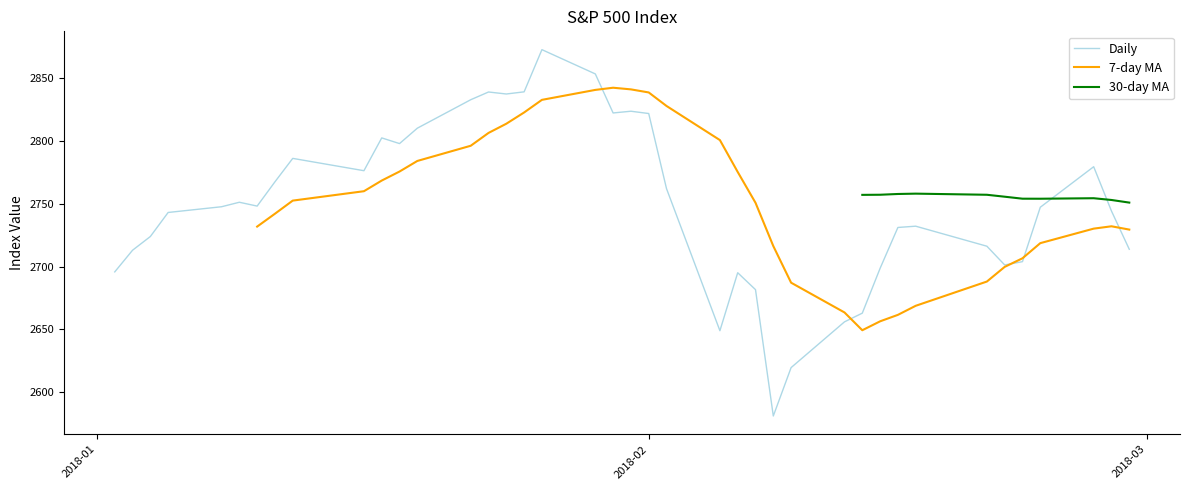

What is the difference between the second highest and second lowest values in the Daily series?

234.0